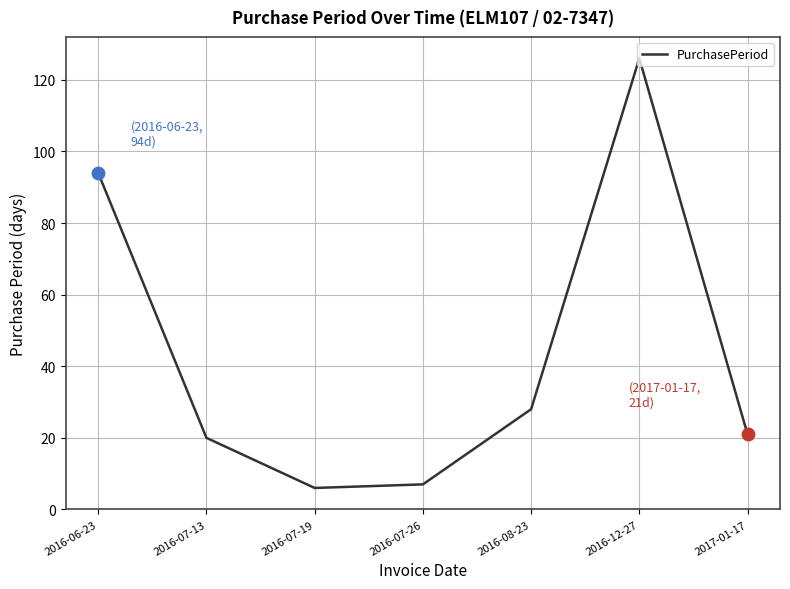

What is the change in value from 2016-07-26 to 2017-01-17?

+14